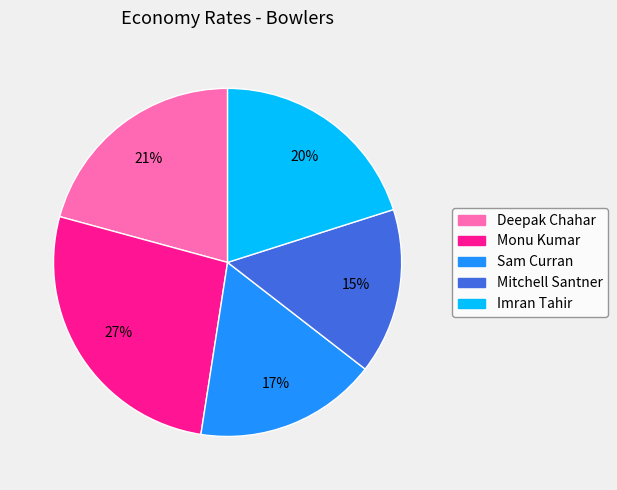

How many segments does this pie chart have?

5